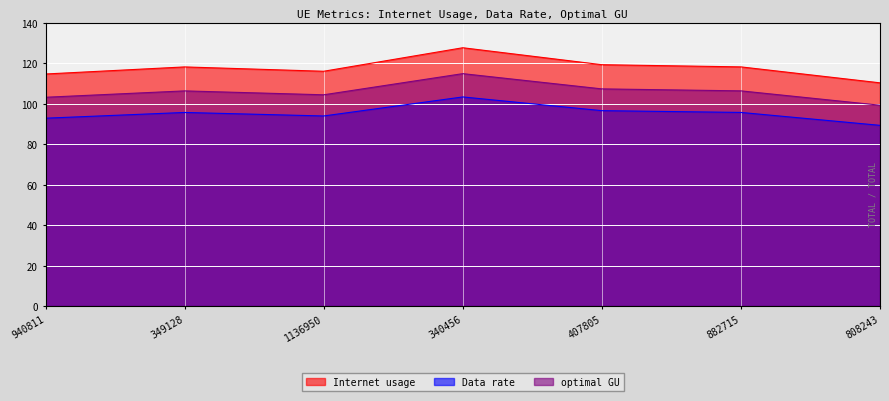

What is the value of the optimal GU point at the 5th from the left?

107.2